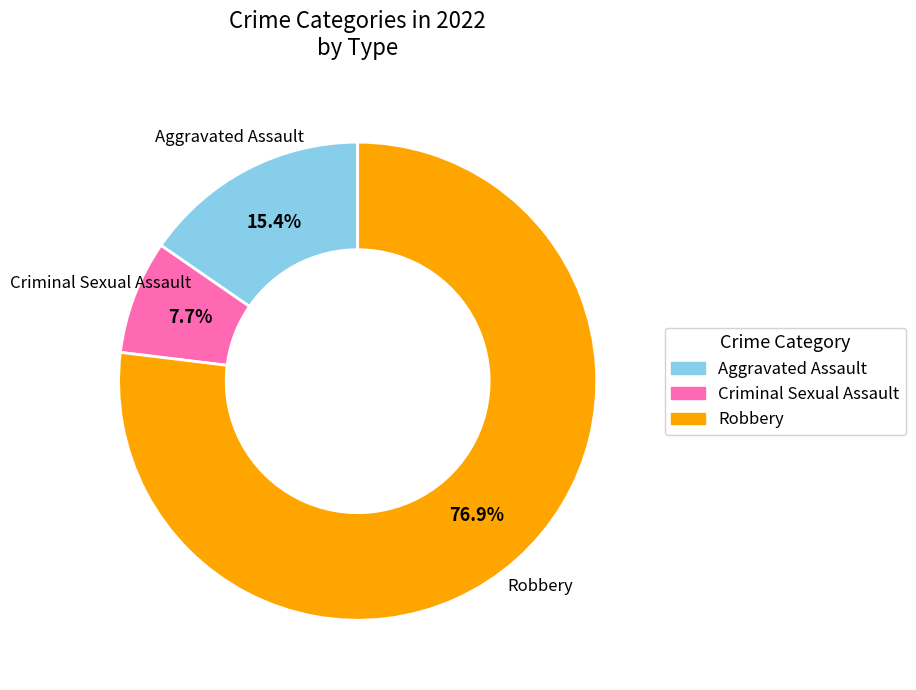

Is there any slice that represents more than half of the pie?

Yes